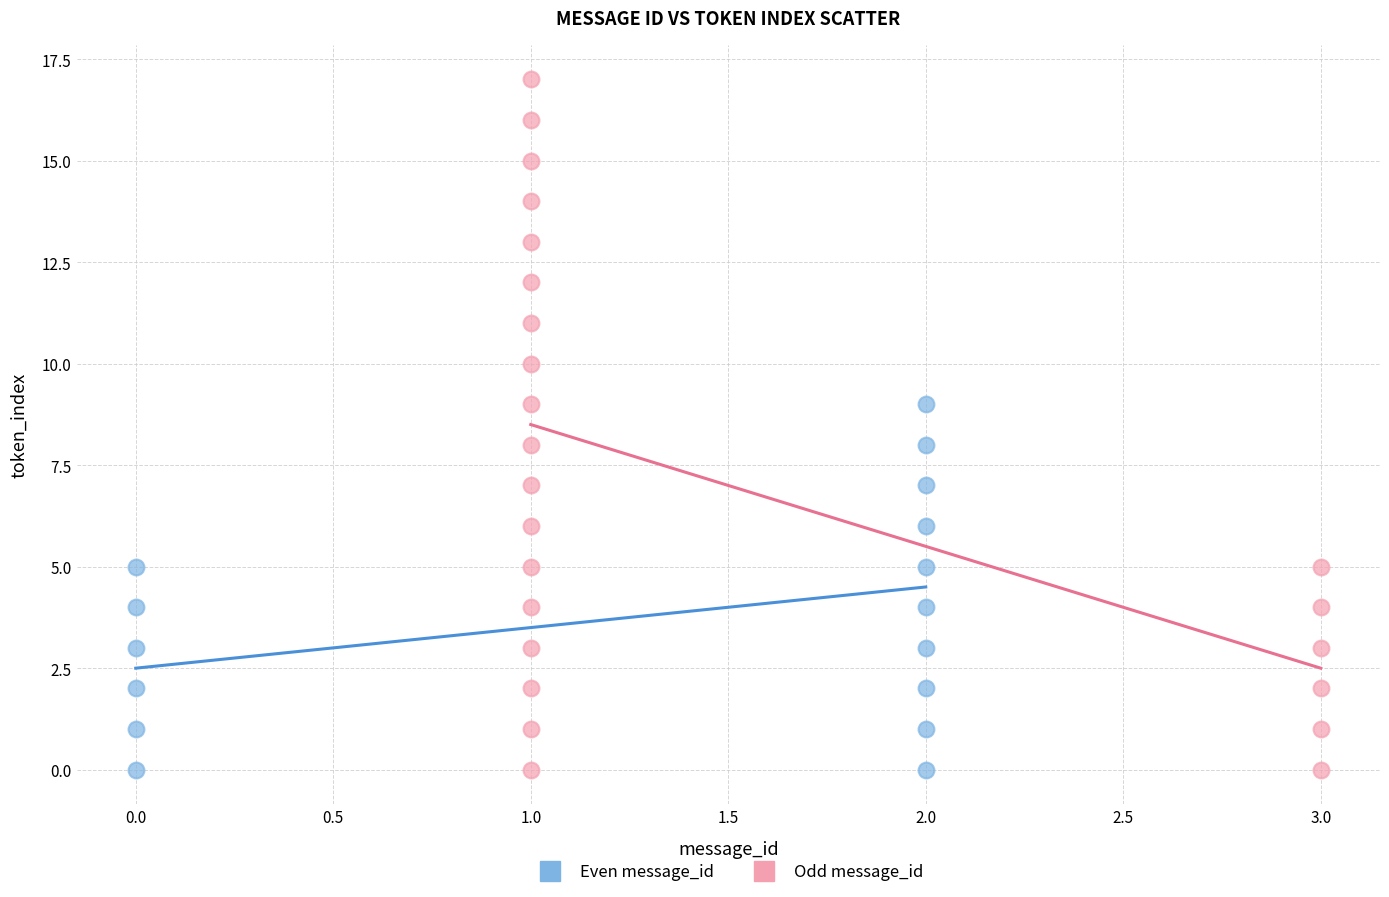

Which series has the widest spread of Y values?

Odd message_id